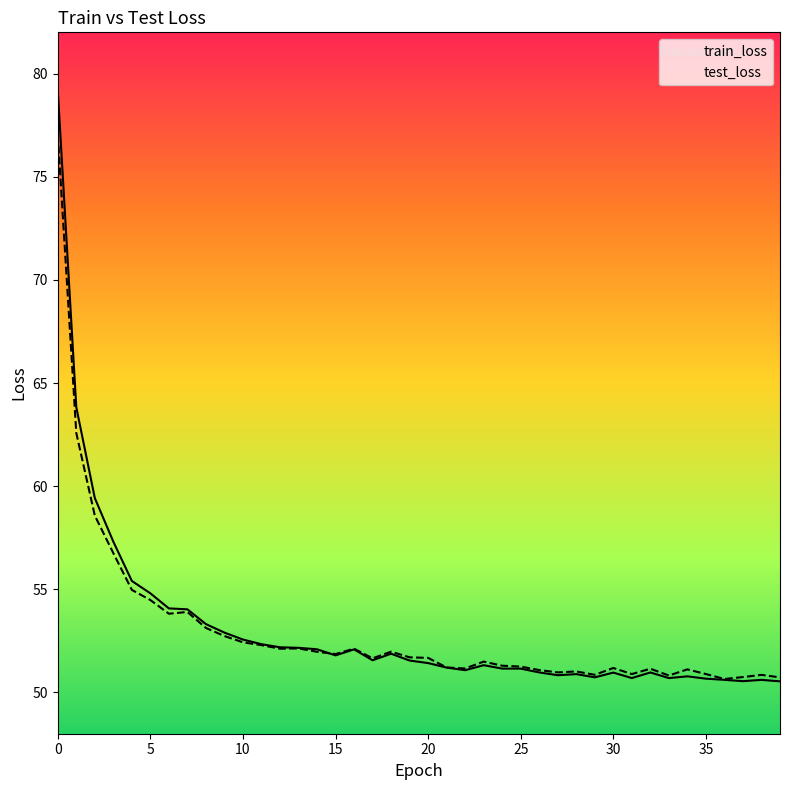

True or false: test_loss has a value of 51.7 at 20.

True